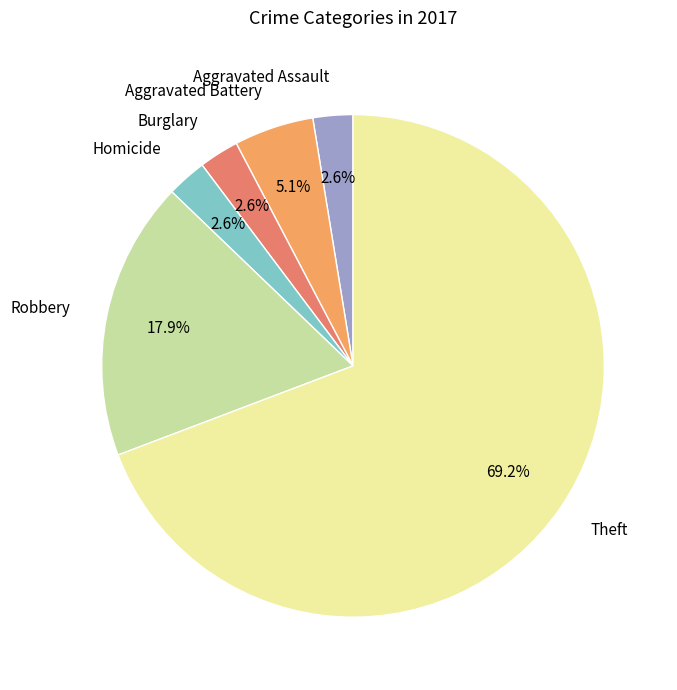

Which slice is the largest?

Theft